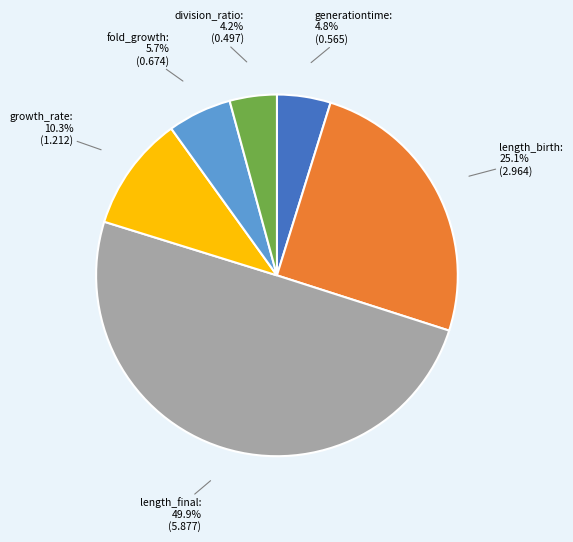

Is division_ratio the majority of the pie?

No